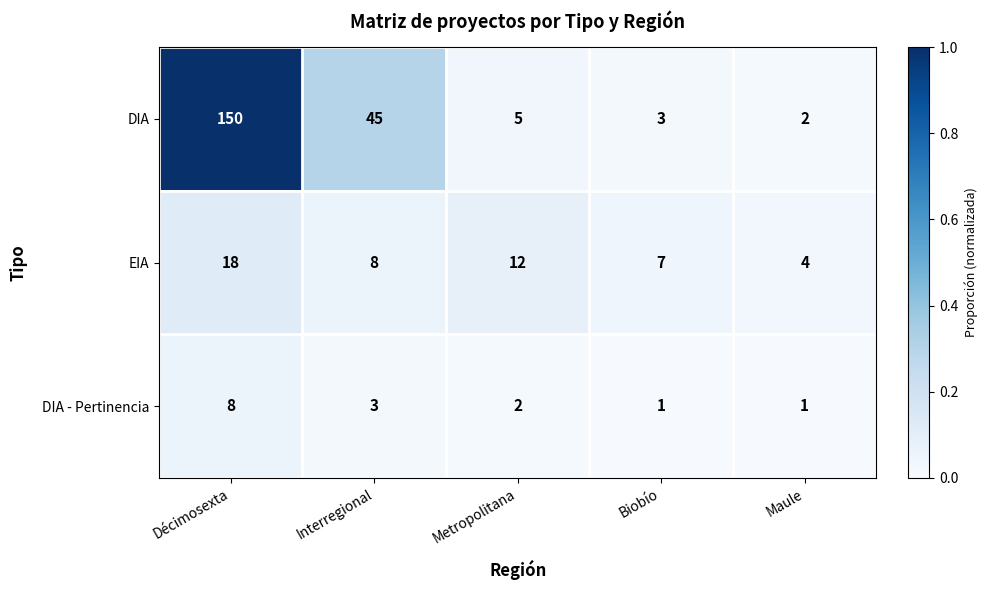

What is the approximate value of DIA at Décimosexta?

150